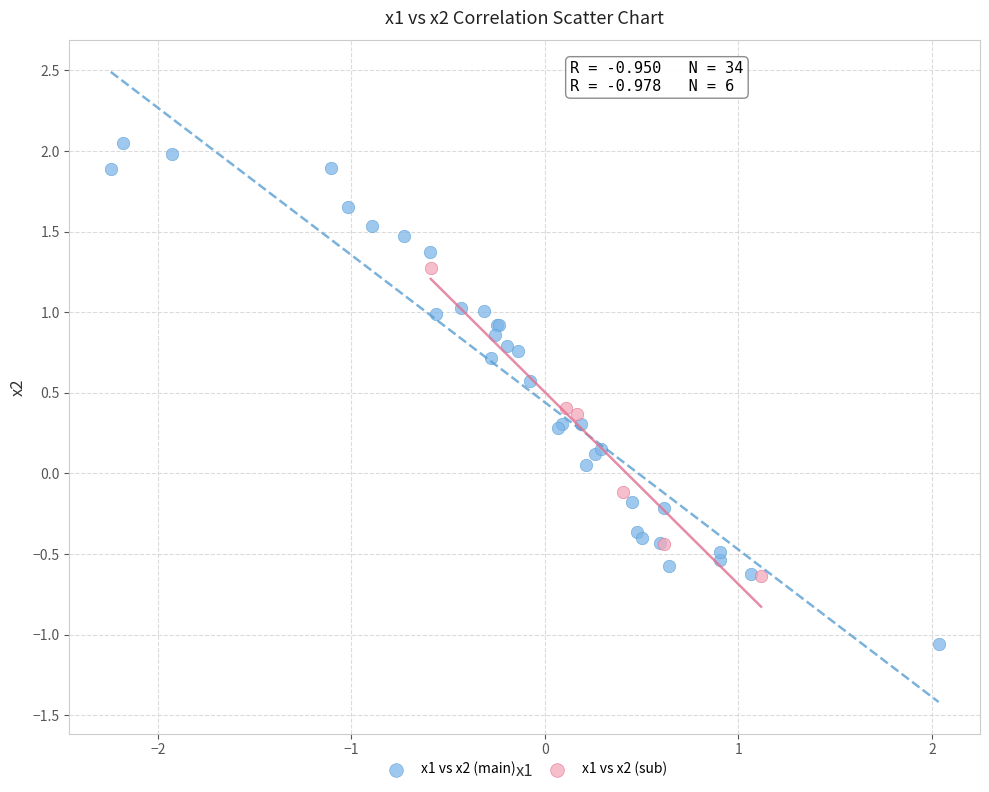

Which series reaches the maximum Y coordinate?

x1 vs x2 (main)